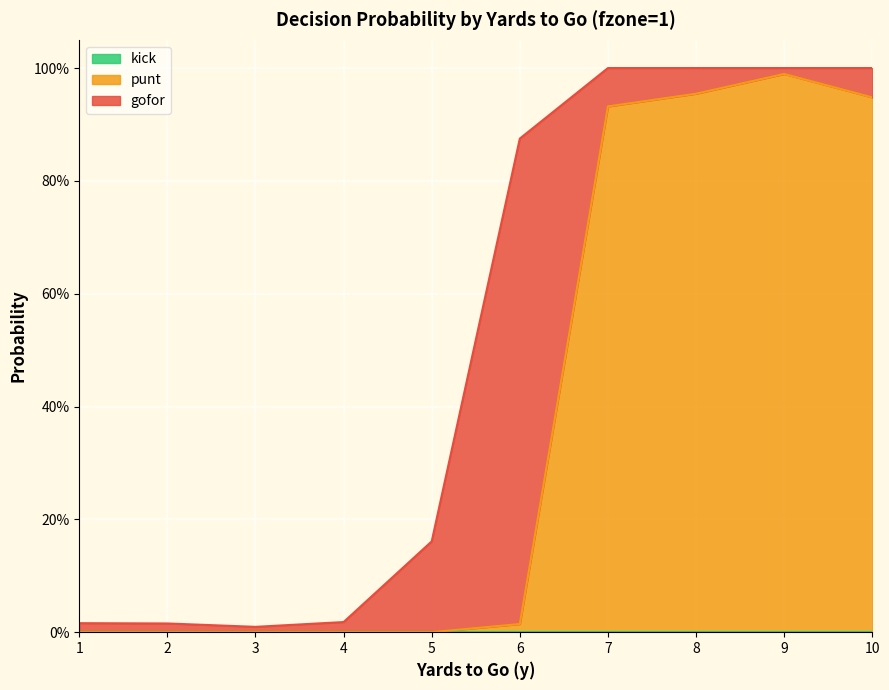

True or false: kick has more than 1 points higher than both neighbors.

False